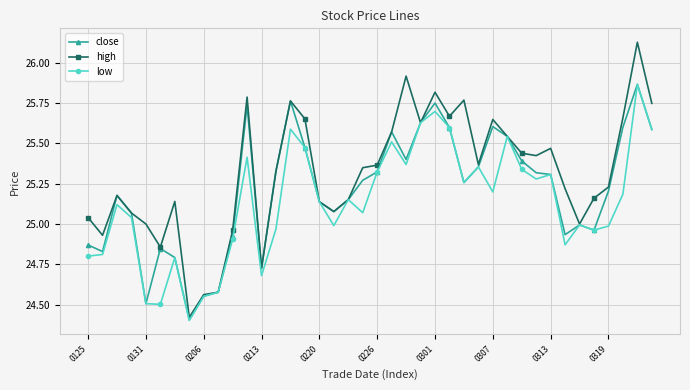

Which series has the largest total across all categories?

high